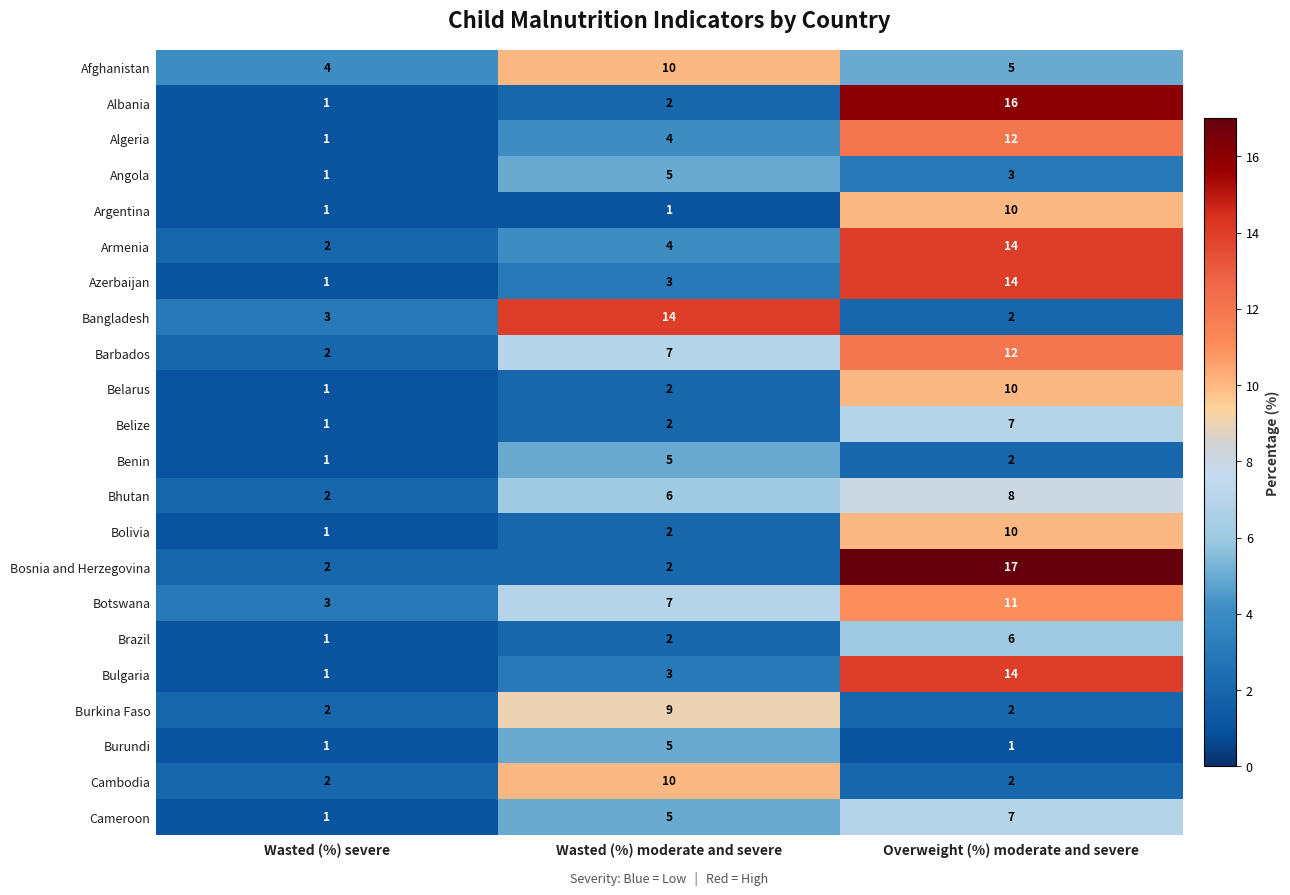

Rank the categories by Belarus value from highest to lowest.

Overweight (%) moderate and severe, Wasted (%) moderate and severe, Wasted (%) severe